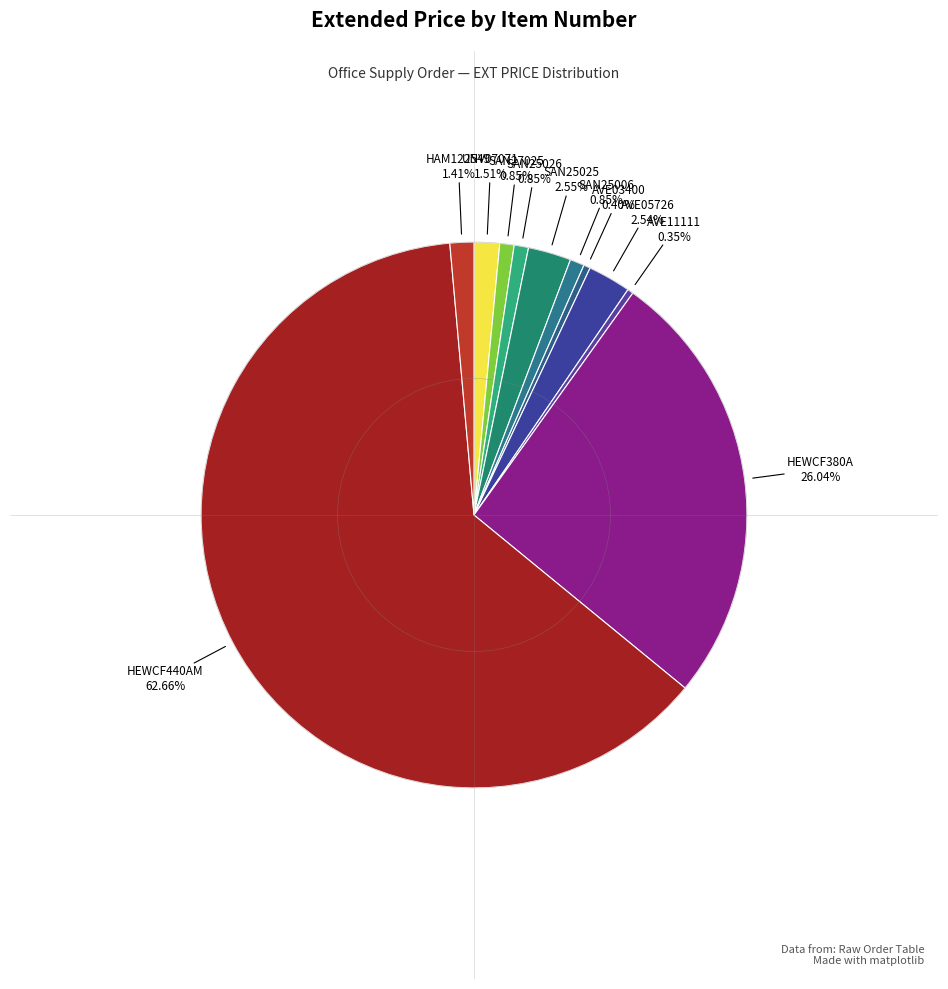

How many slices are in this pie chart?

11